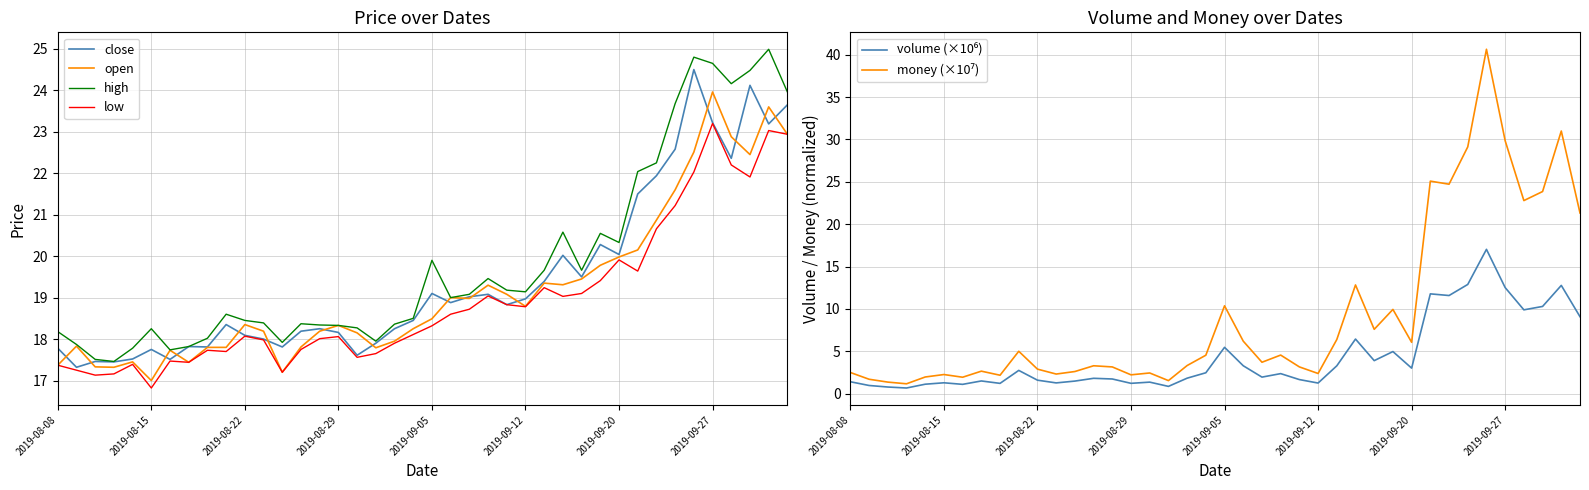

Reading left to right, what are all the values shown in this chart?

close: 17.8	17.3	17.5	17.4	17.5	17.8	17.5	17.8	17.8	18.4	18.1	18.0	17.8	18.2	18.2	18.2	17.6	17.9	18.2	18.4	19.1	18.9	19.0	19.1	18.8	19.0	19.4	20.0	19.5	20.3	20.0	21.5	21.9	22.6	24.5	23.2	22.4	24.1	23.2	23.6
open: 17.4	17.8	17.3	17.3	17.4	17.0	17.7	17.4	17.8	17.8	18.4	18.2	17.2	17.8	18.2	18.3	18.1	17.8	17.9	18.2	18.5	19.0	19.0	19.3	19.1	18.8	19.4	19.3	19.4	19.8	20.0	20.1	20.9	21.6	22.5	24.0	22.9	22.4	23.6	22.9
high: 18.2	17.9	17.5	17.5	17.8	18.2	17.7	17.8	18.0	18.6	18.4	18.4	17.9	18.4	18.3	18.3	18.3	17.9	18.4	18.5	19.9	19.0	19.1	19.5	19.2	19.1	19.7	20.6	19.7	20.6	20.3	22.0	22.2	23.7	24.8	24.6	24.2	24.5	25.0	24.0
low: 17.4	17.2	17.1	17.2	17.4	16.8	17.5	17.4	17.7	17.7	18.1	18.0	17.2	17.8	18.0	18.1	17.6	17.6	17.9	18.1	18.3	18.6	18.7	19.0	18.8	18.8	19.2	19.0	19.1	19.4	19.9	19.6	20.7	21.2	22.0	23.2	22.2	21.9	23.0	22.9
volume (×10⁶): 1.4	1.0	0.8	0.7	1.1	1.3	1.1	1.5	1.2	2.8	1.6	1.3	1.5	1.8	1.7	1.2	1.4	0.9	1.8	2.5	5.5	3.3	2.0	2.4	1.7	1.3	3.3	6.4	3.9	5.0	3.0	11.8	11.6	12.9	17.0	12.5	9.9	10.3	12.8	9.1
money (×10⁷): 2.5	1.7	1.4	1.2	2.0	2.3	1.9	2.7	2.2	5.0	2.9	2.3	2.6	3.3	3.2	2.2	2.4	1.5	3.3	4.5	10.4	6.2	3.7	4.6	3.2	2.4	6.4	12.8	7.6	9.9	6.1	25.1	24.7	29.1	40.6	29.8	22.8	23.9	31.0	21.3